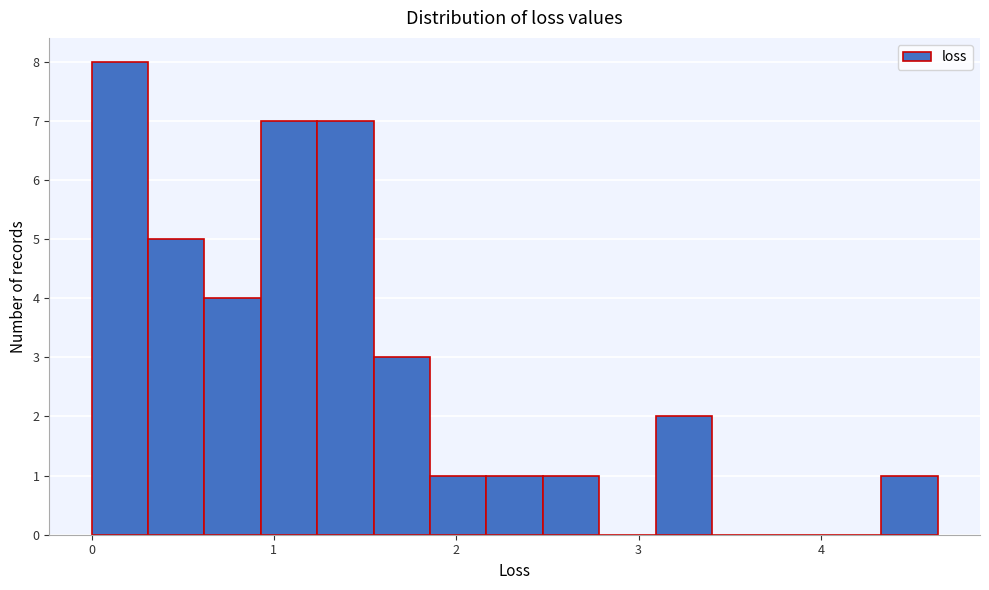

Read against the x-axis, roughly where is the centre of the tallest bar?

0.2